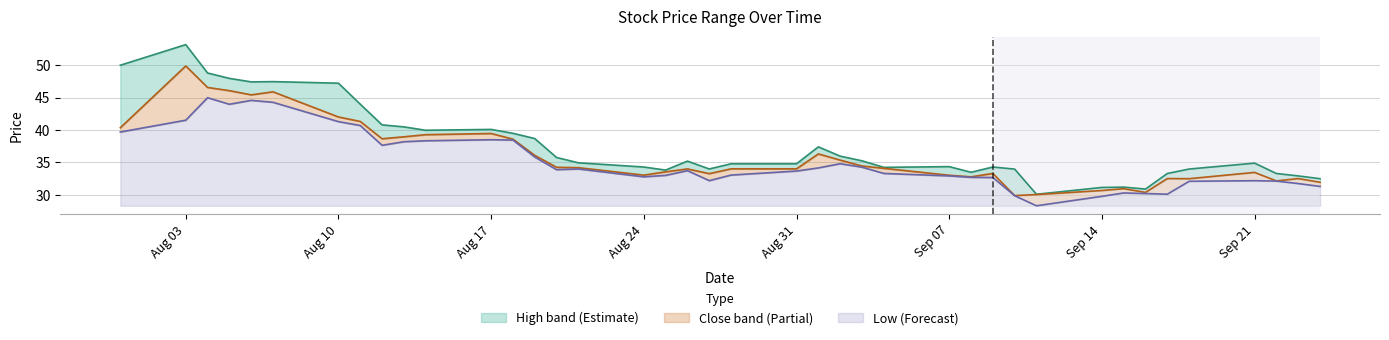

Which series has the widest spread of values?

high